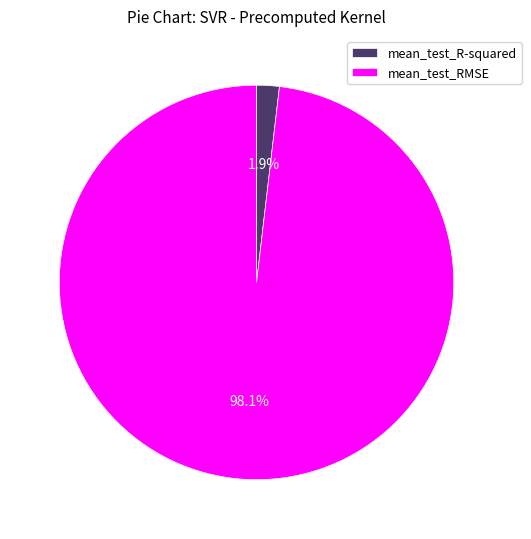

How many slices are in this pie chart?

2